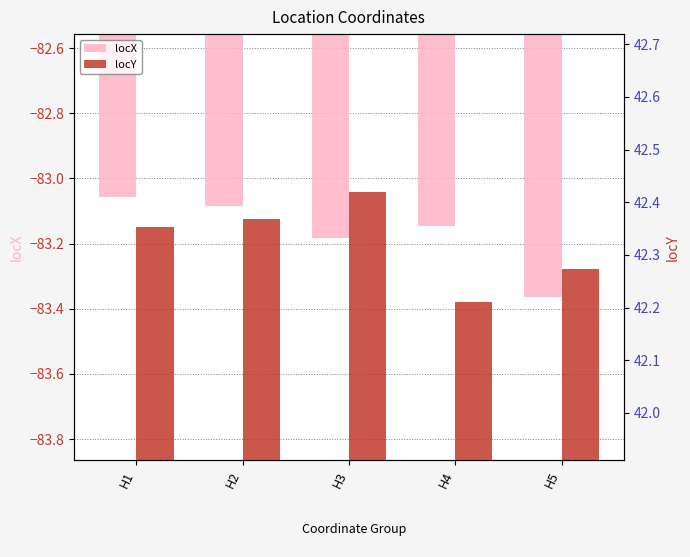

What is the average value of the locY series?

42.3